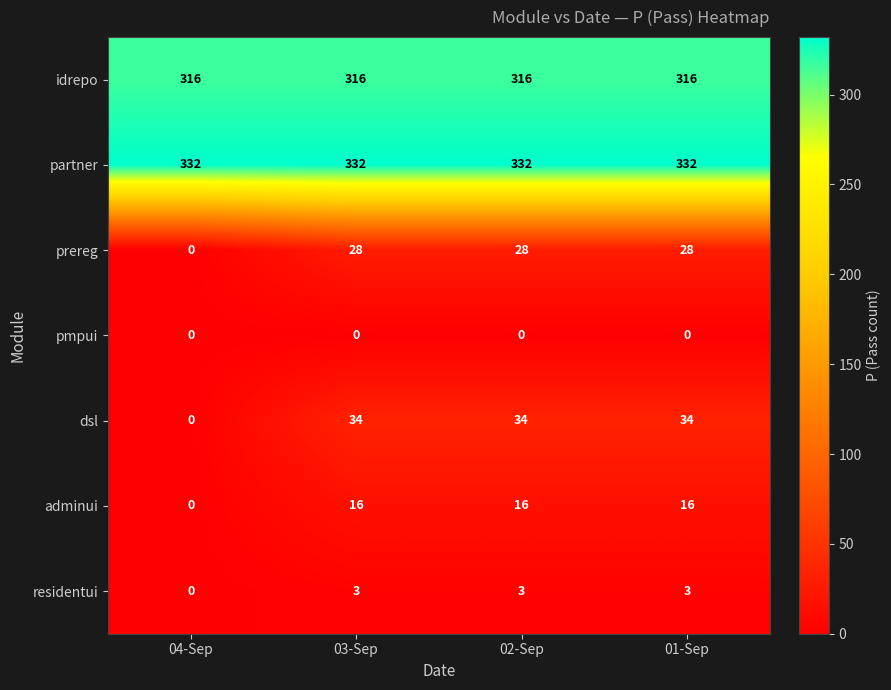

What is the lowest value of the partner series?

332